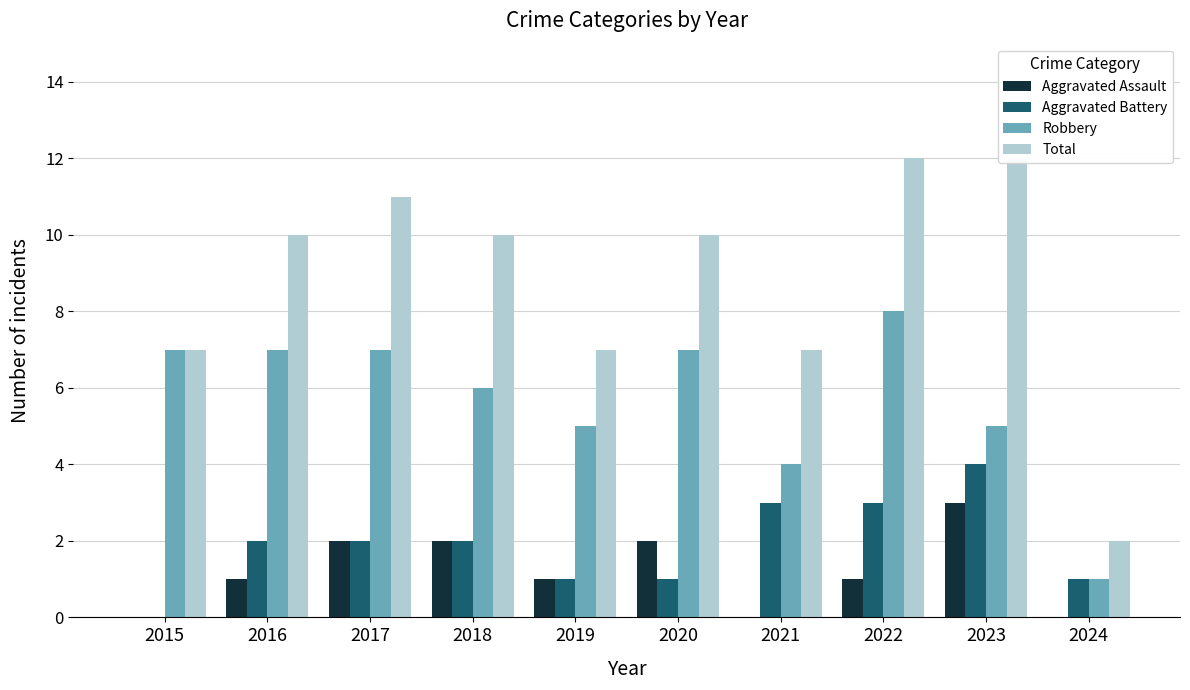

Which series has the largest total across all categories?

Total